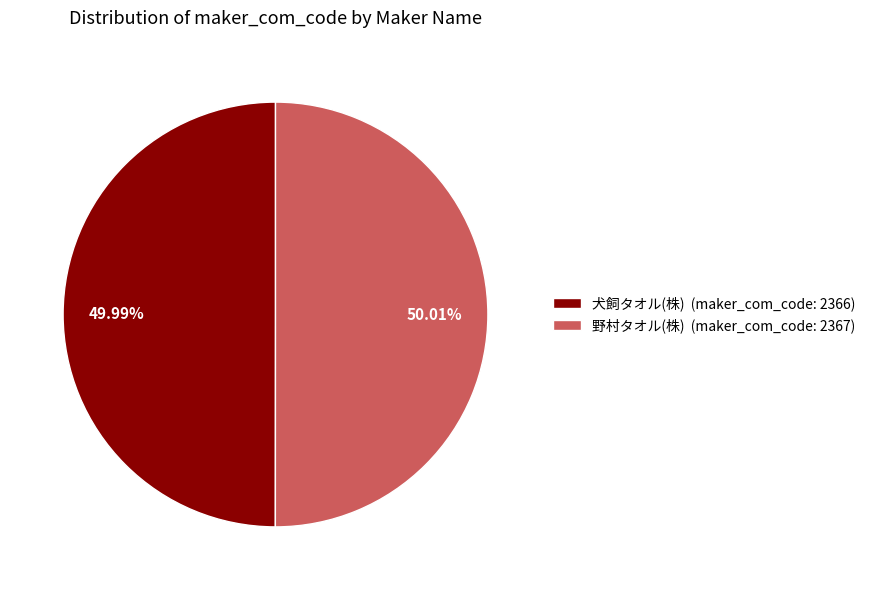

To the nearest percent, what percentage of the pie is 犬飼タオル(株)?

50%